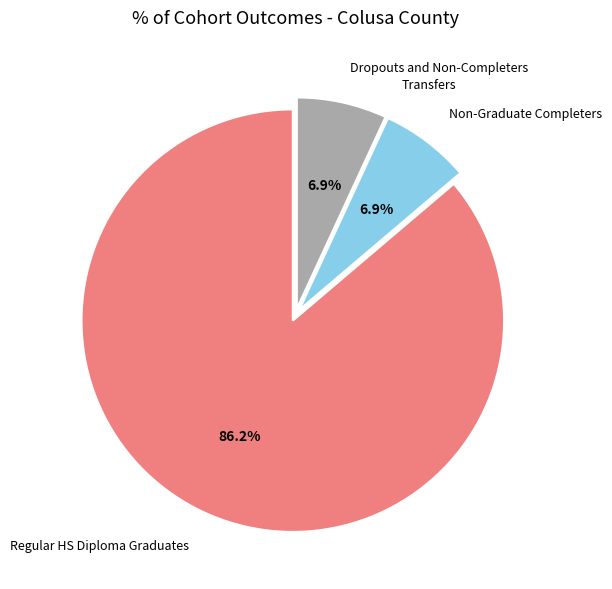

Which category has the biggest portion of the pie?

Regular HS Diploma Graduates